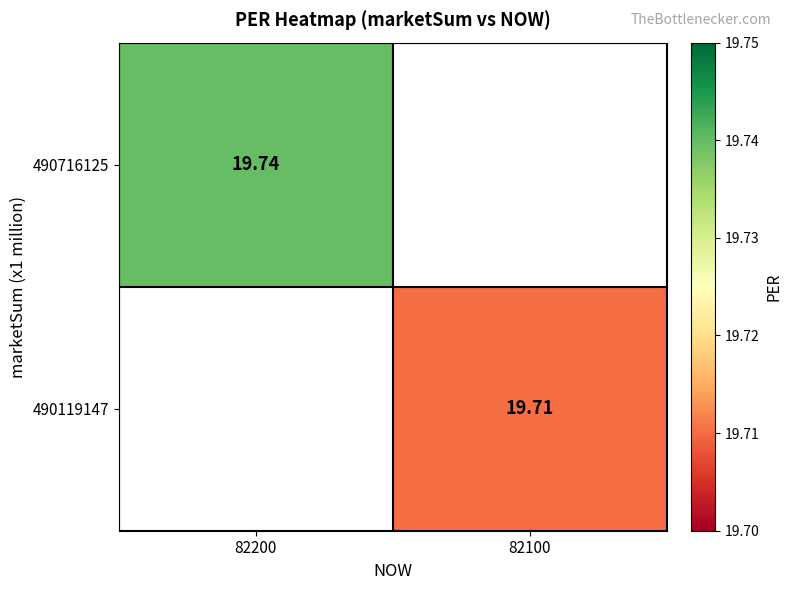

Which series has the largest range (max minus min)?

490716125